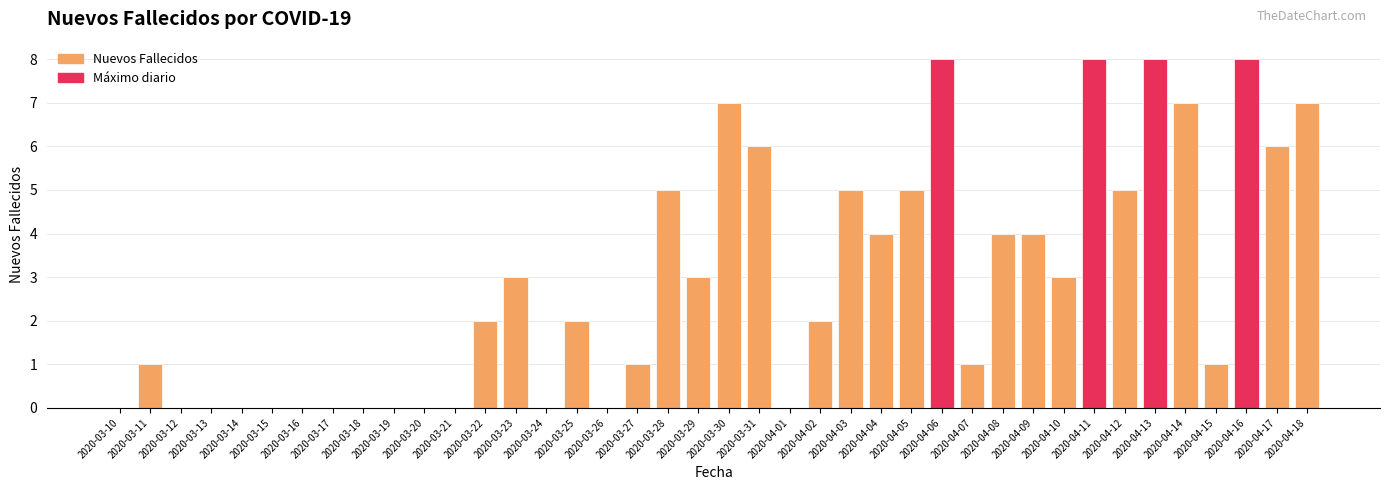

What is the greatest value displayed?

8